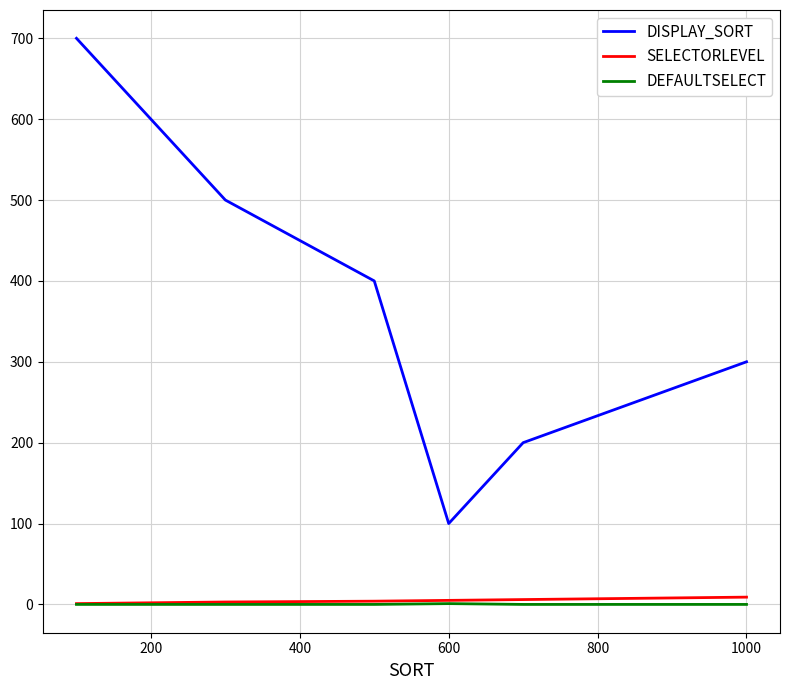

How many lines are shown in the chart?

3